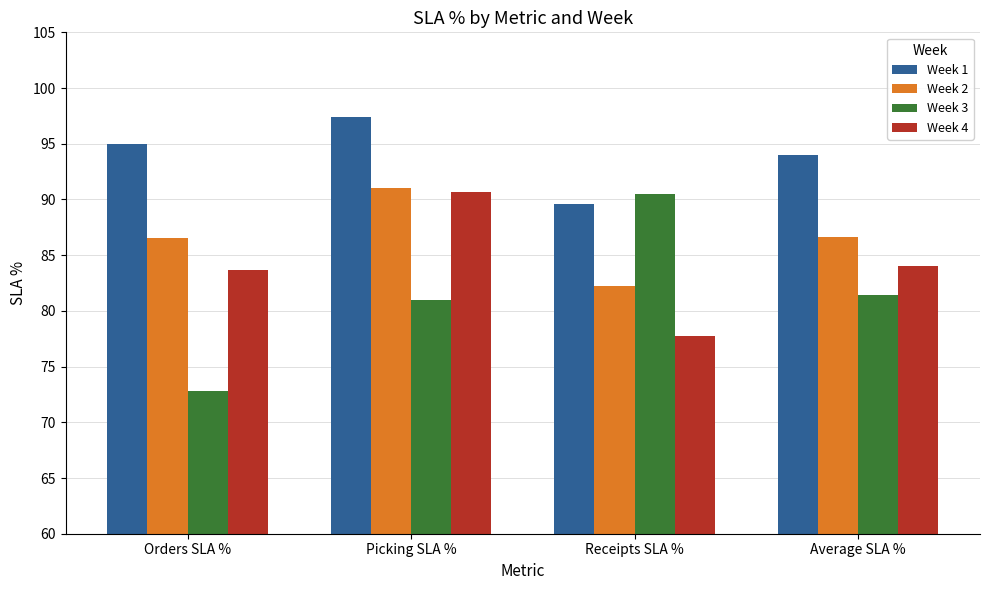

Which series has the largest range (max minus min)?

Week 3